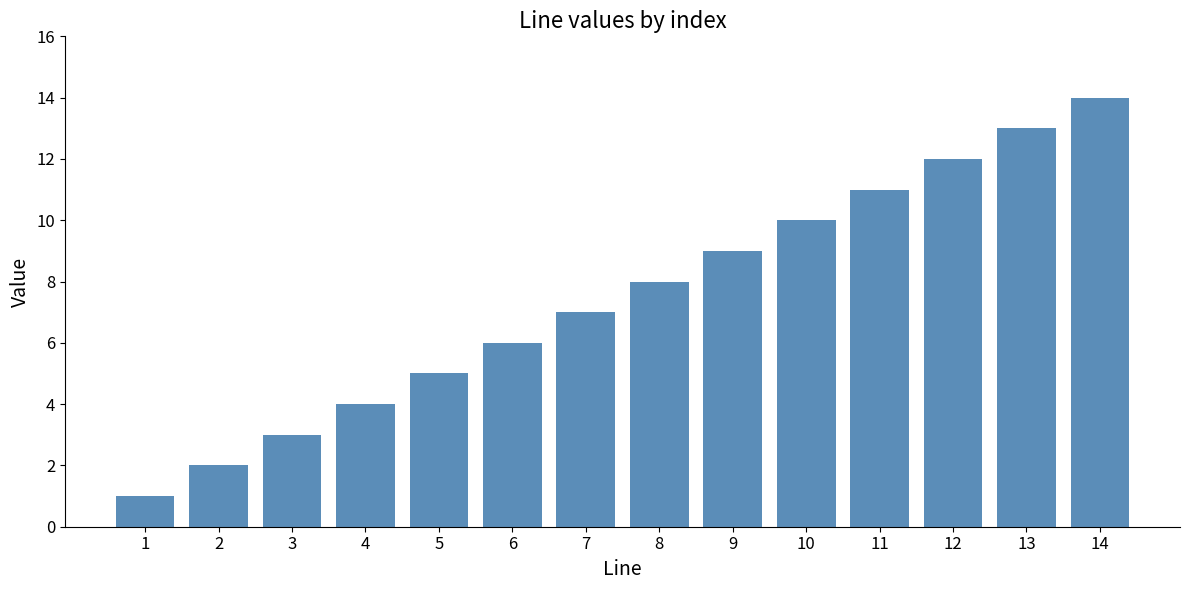

List the labels in order of value, smallest first.

1, 2, 3, 4, 5, 6, 7, 8, 9, 10, 11, 12, 13, 14